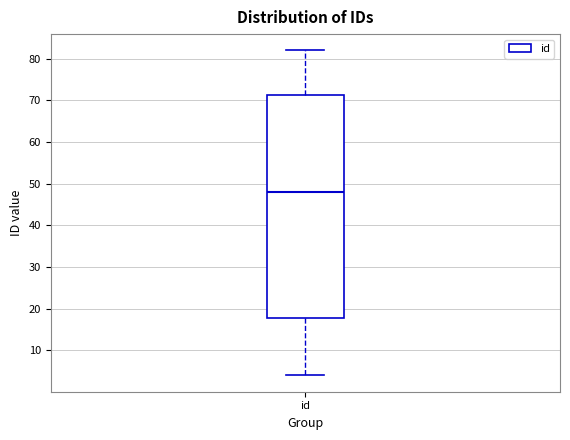

Transcribe this box plot: give where the median line is, the range the box spans, and where the two whiskers end, as read against the y-axis. The values are not printed on the chart, so give them approximately, as read against the axis.

median 48, box 18 to 71, whiskers 4 to 82